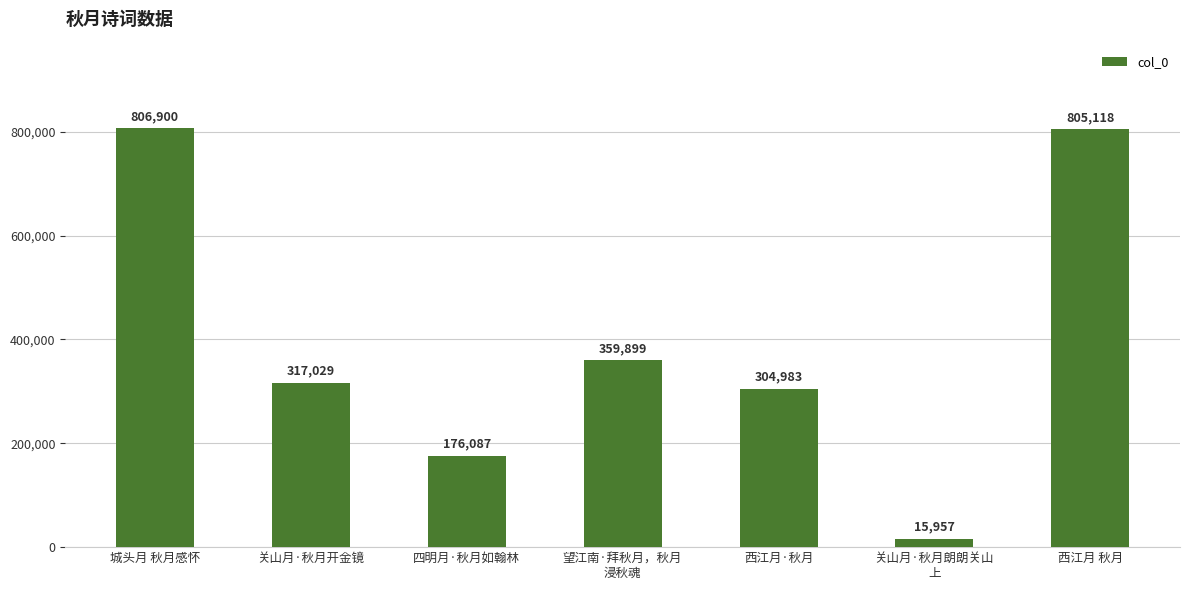

What is the difference between the values at 城头月 秋月感怀 and 西江月 秋月?

1782